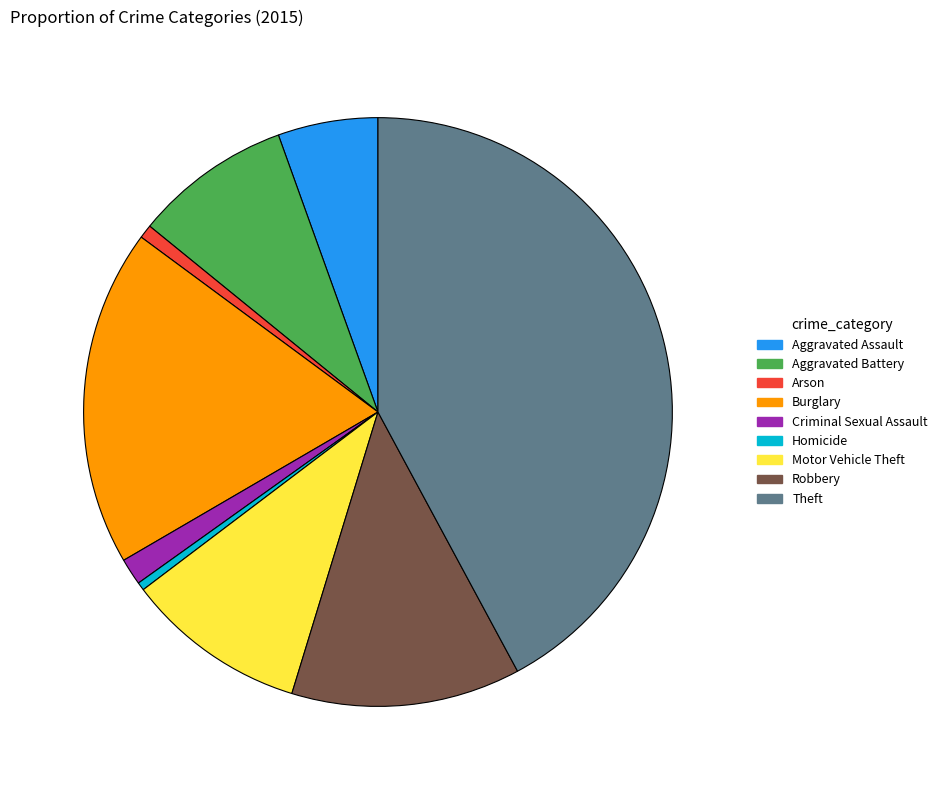

Is it true that Arson is 11% of the pie?

False